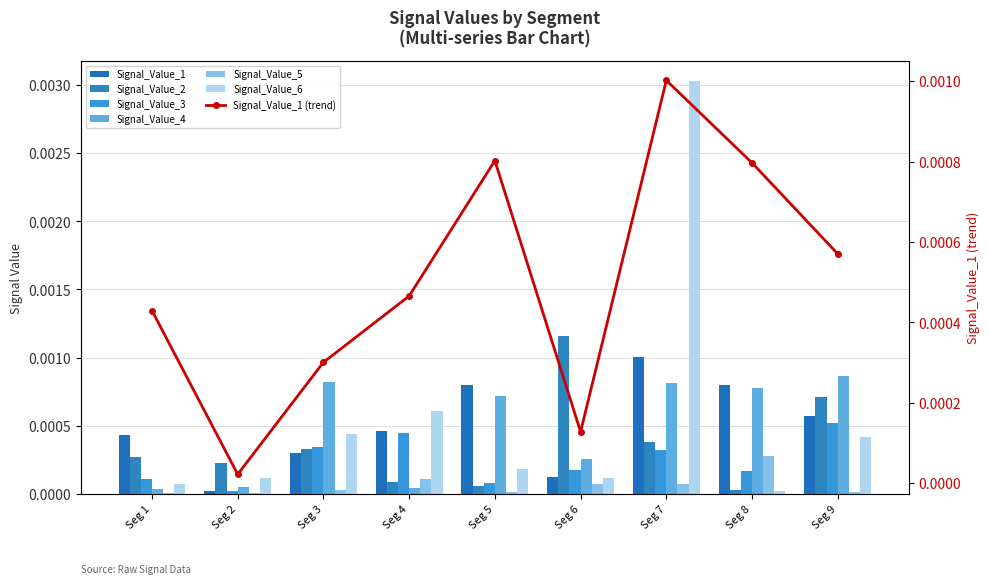

Which series has the largest range (max minus min)?

Signal_Value_6